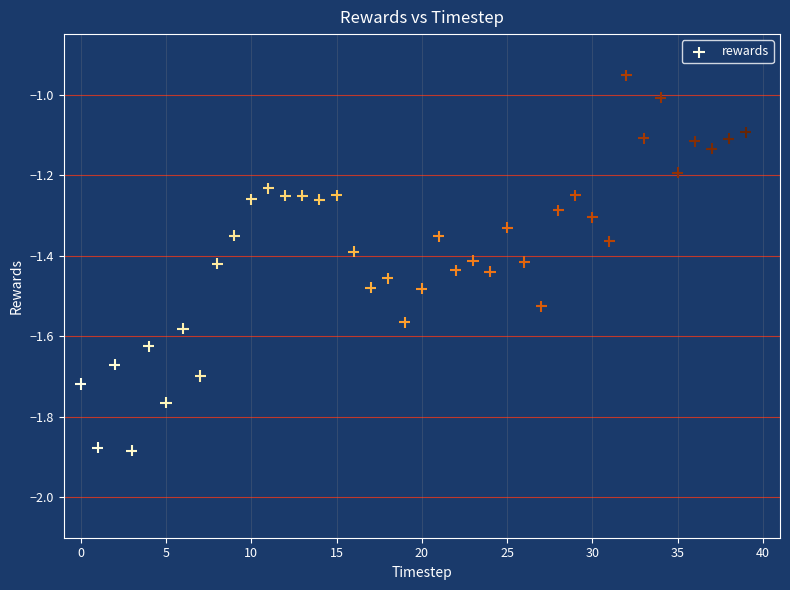

What is the range of Y values (max minus min)?

0.9